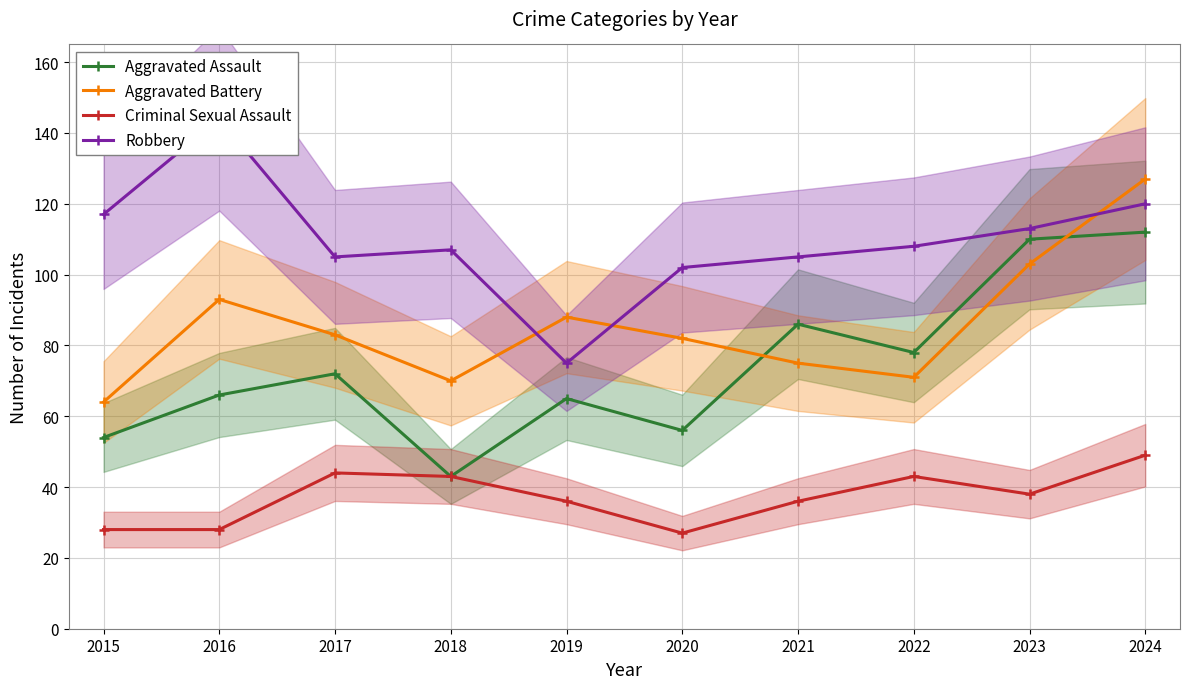

Reading left to right, extract all data points from this chart.

Aggravated Assault: 2015=54	2016=66	2017=72	2018=43	2019=65	2020=56	2021=86	2022=78	2023=110	2024=112
Aggravated Battery: 2015=64	2016=93	2017=83	2018=70	2019=88	2020=82	2021=75	2022=71	2023=103	2024=127
Criminal Sexual Assault: 2015=28	2016=28	2017=44	2018=43	2019=36	2020=27	2021=36	2022=43	2023=38	2024=49
Robbery: 2015=117	2016=144	2017=105	2018=107	2019=75	2020=102	2021=105	2022=108	2023=113	2024=120